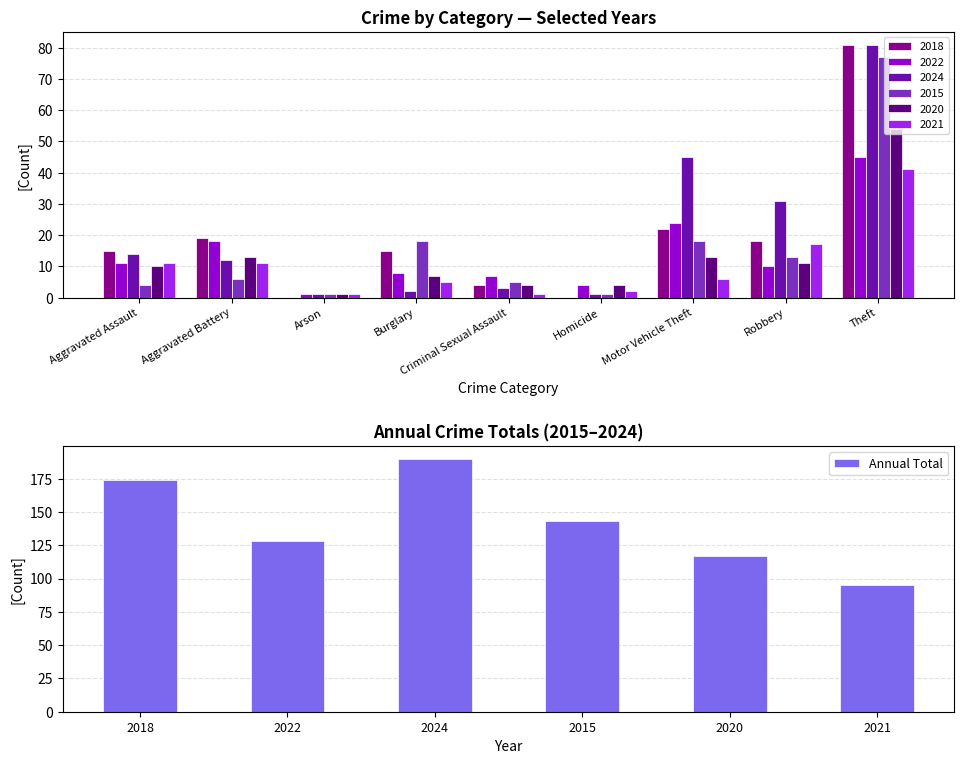

What is the sum of all values?

847